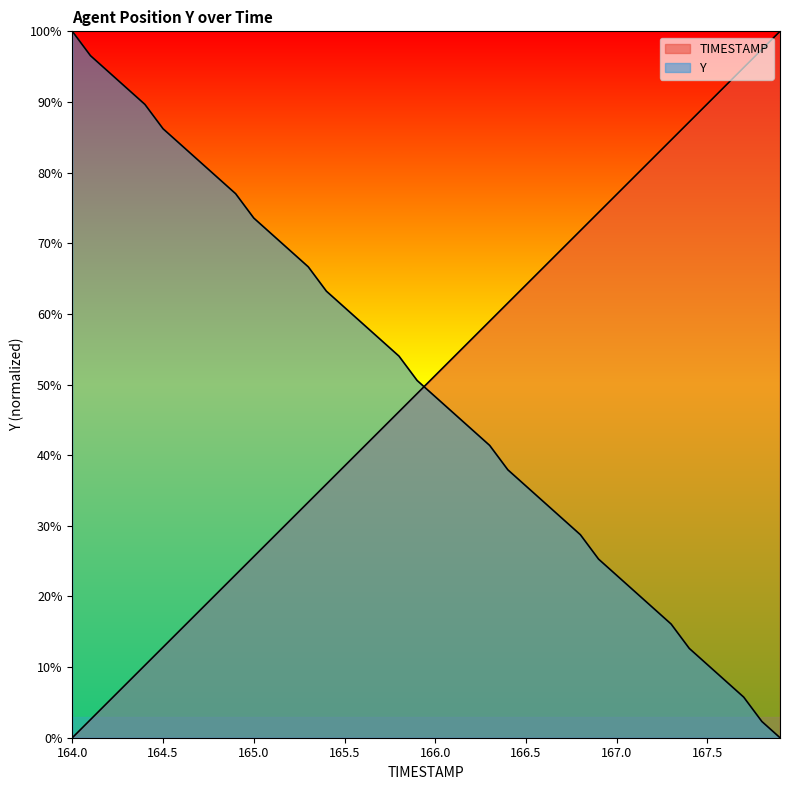

Does the chart display data point markers on the line(s)?

No